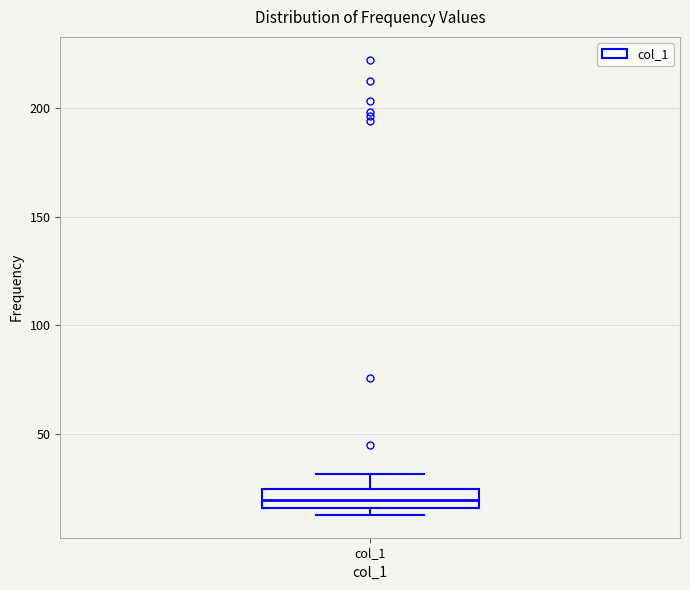

Where does the median line of the box for col_1 sit on the y-axis? The values are not printed on the chart, so give them approximately, as read against the axis.

20